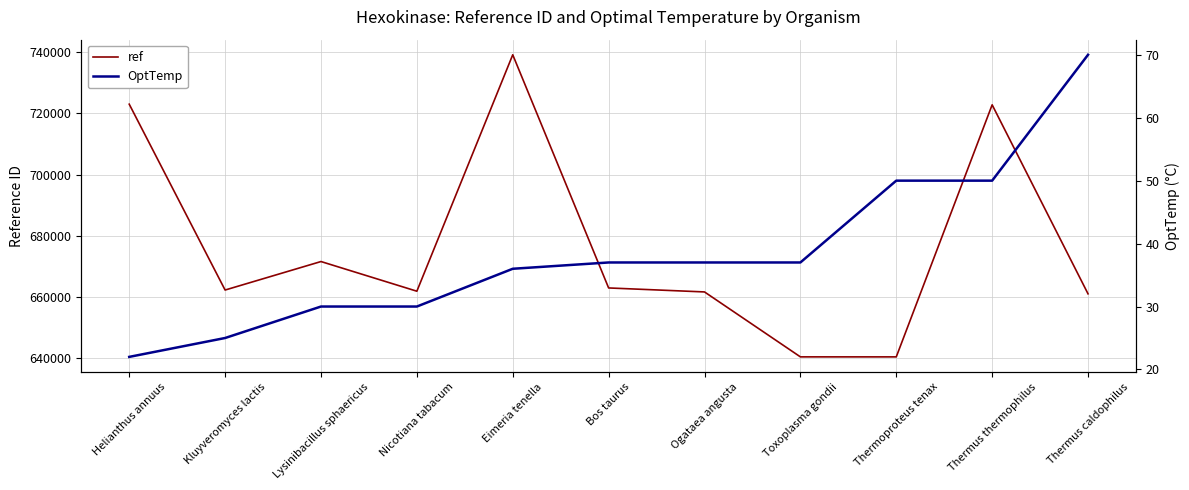

What is the sum of the ref values at Thermus thermophilus and Nicotiana tabacum?

1384612